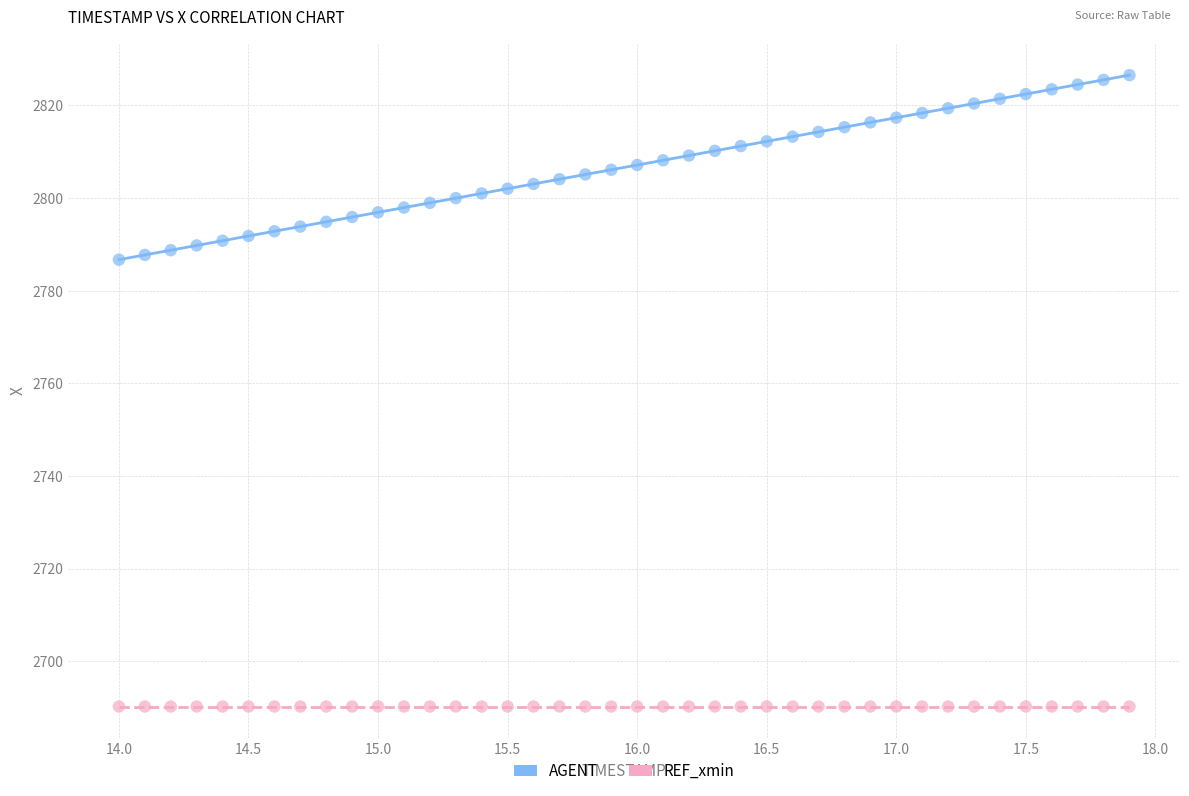

How many data points are displayed?

80